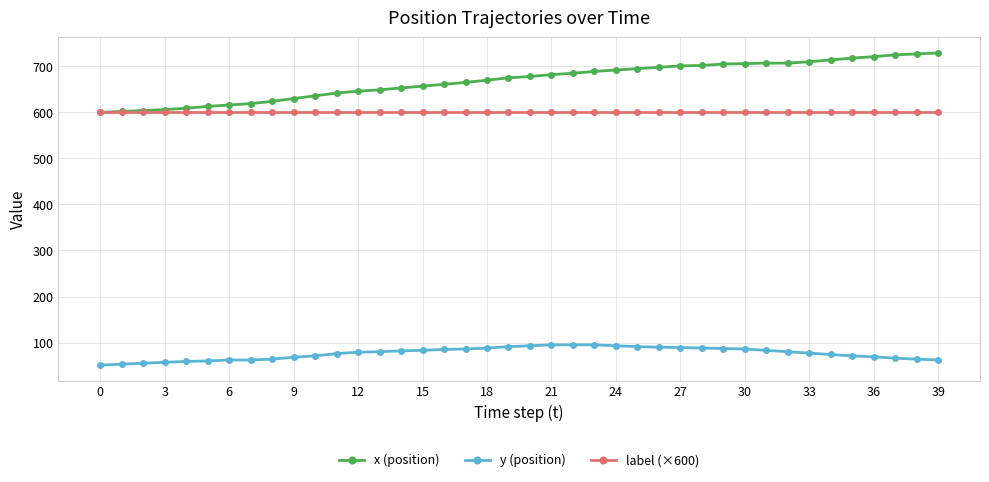

Which series has the largest total across all categories?

x (position)